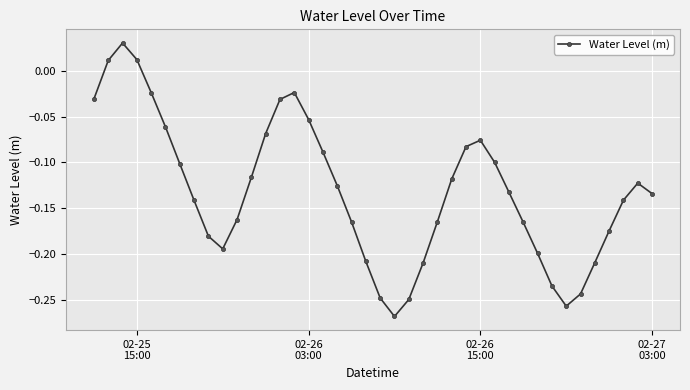

True or false: the data has more than 2 interior local peaks.

True